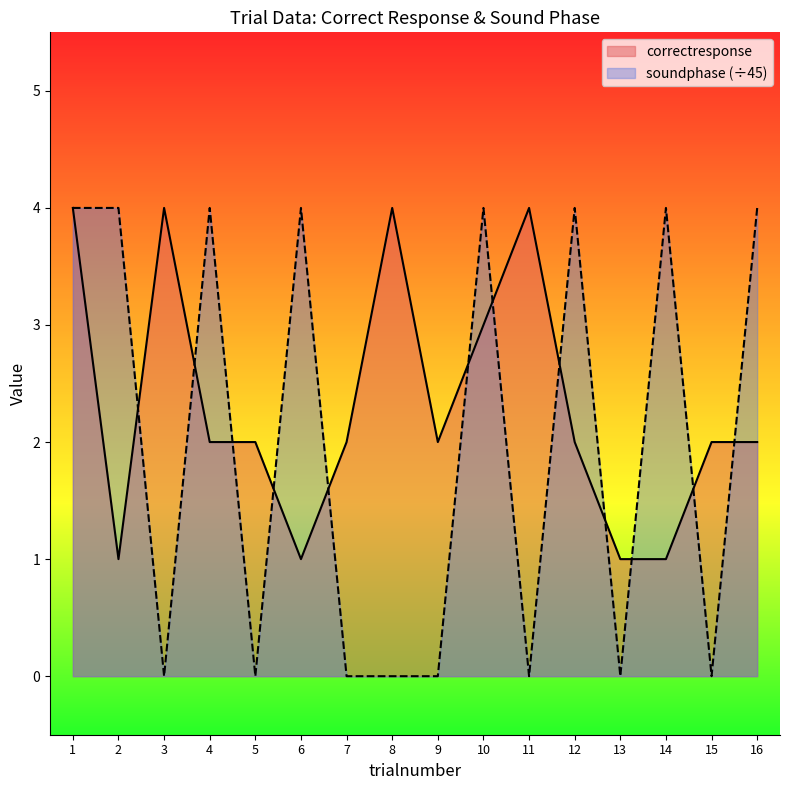

Which category has the lowest value across all series?

3